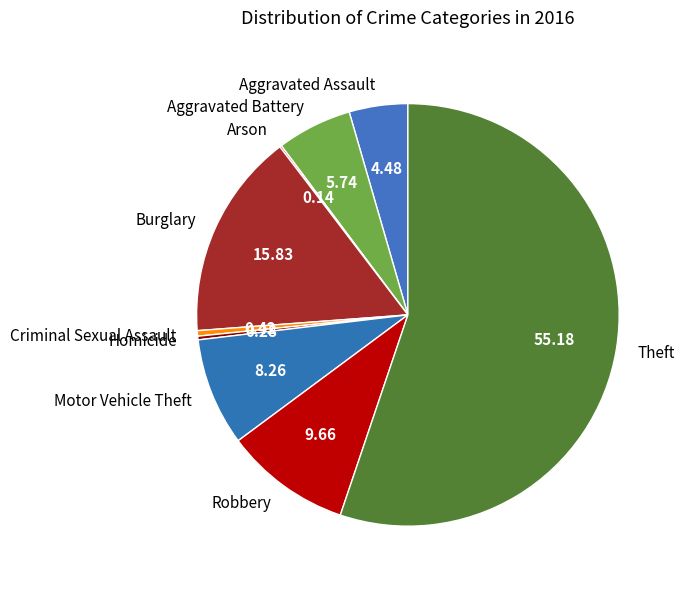

What is the ratio of the value at Theft to the value at Burglary?

3.5